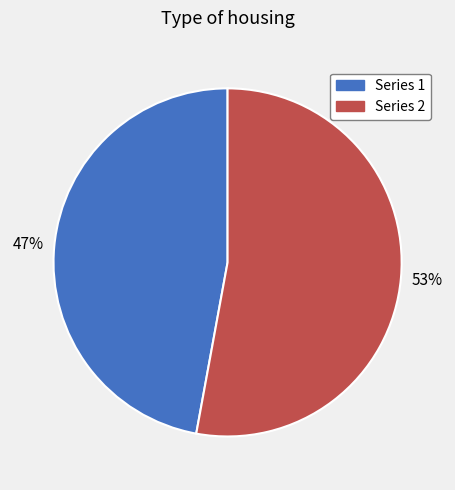

To the nearest percent, what is the average slice percentage?

50%